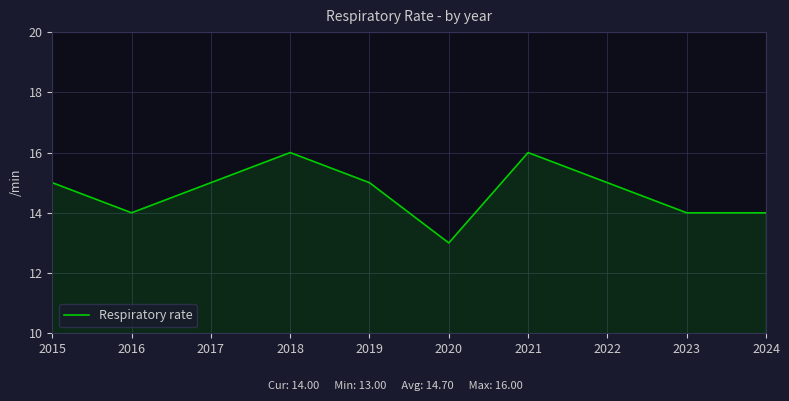

Reading left to right, what are all the values shown in this chart?

2015=15	2016=14	2017=15	2018=16	2019=15	2020=13	2021=16	2022=15	2023=14	2024=14